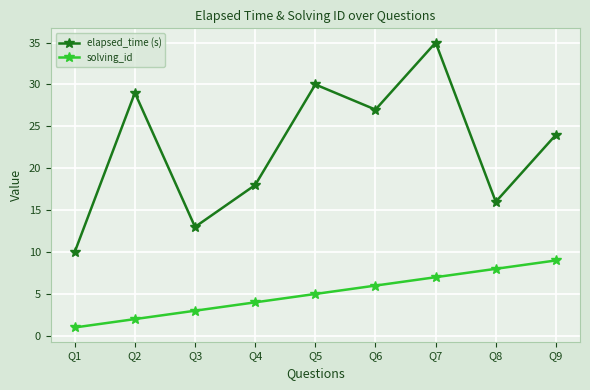

Reading right to left, transcribe all the data shown in this chart.

elapsed_time (s): 24	16	35	27	30	18	13	29	10
solving_id: 9	8	7	6	5	4	3	2	1